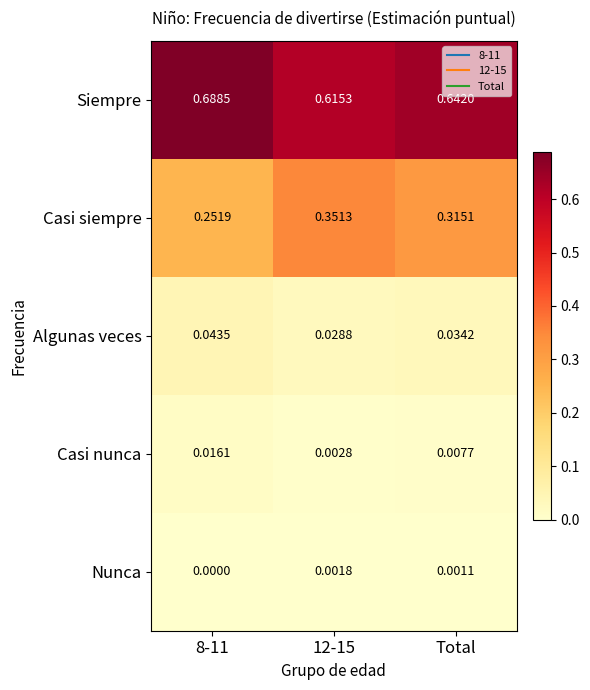

Is the value of Algunas veces at 8-11 greater than the value of Siempre at Total?

No